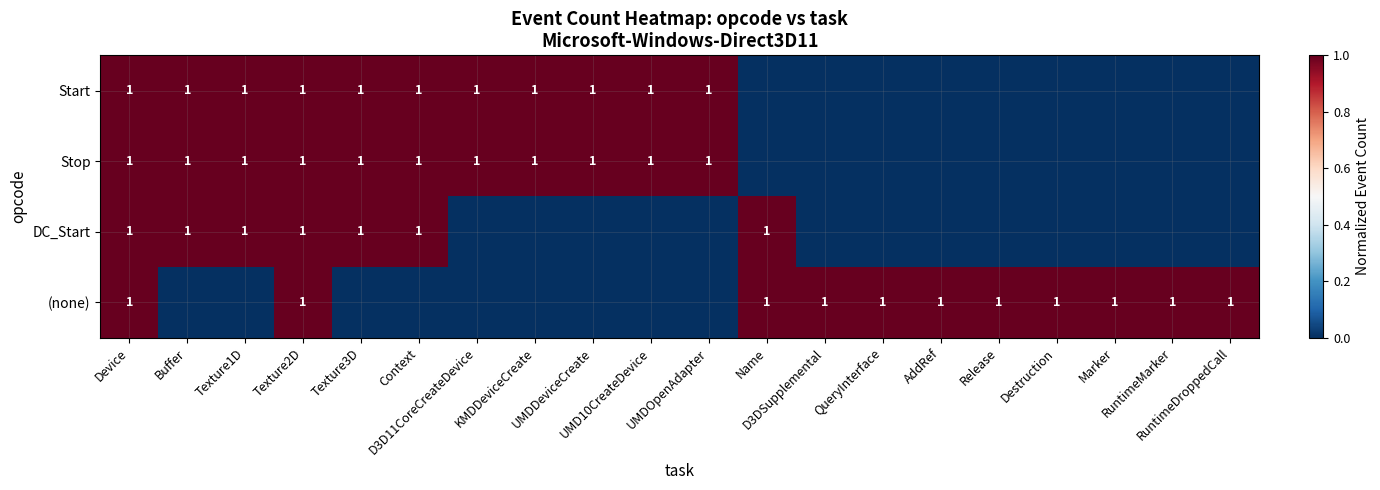

How many series are shown in this chart?

4